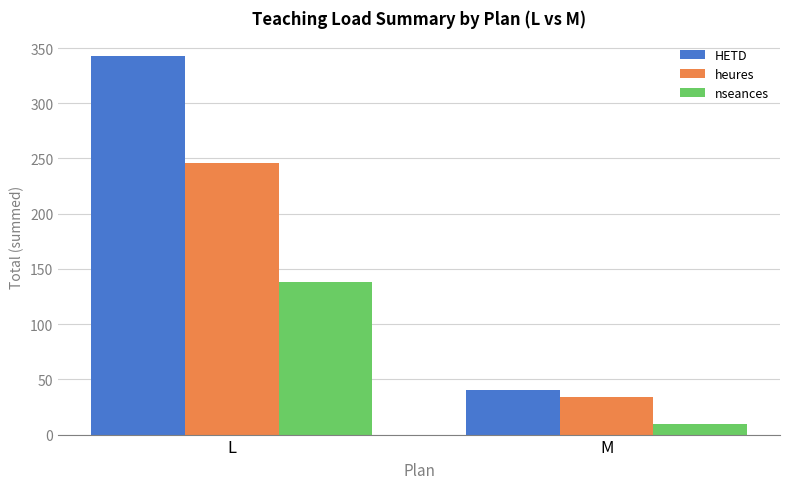

What is the value of the heures bar at the 1st from the left?

246.0